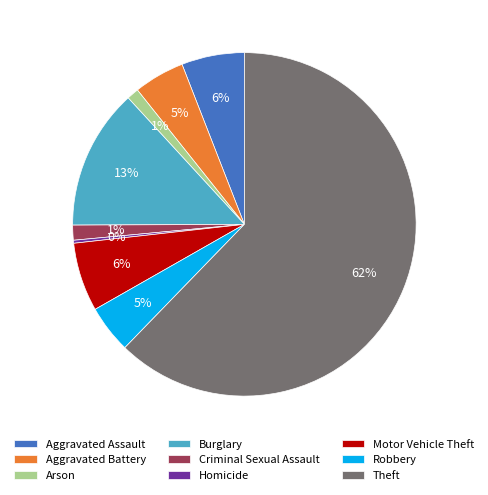

Which category has the biggest portion of the pie?

Theft